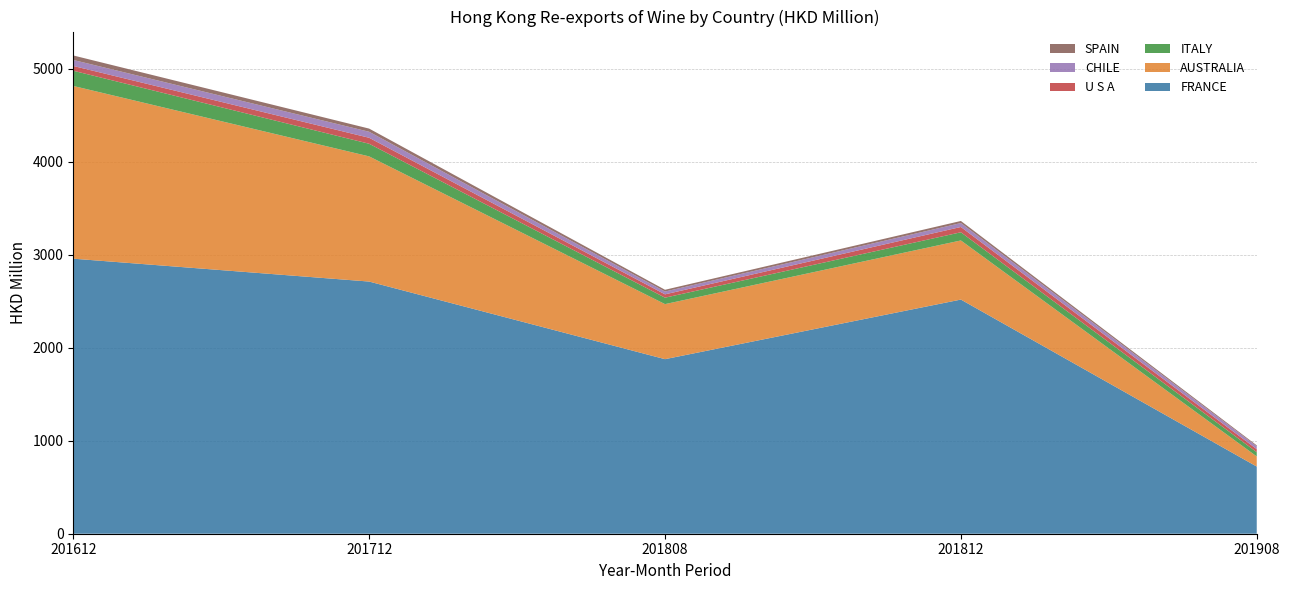

Reading right to left, transcribe all the data shown in this chart.

FRANCE: 201908=722.1	201812=2517.5	201808=1876.7	201712=2711.2	201612=2957.1
AUSTRALIA: 201908=108.9	201812=635.6	201808=591.9	201712=1345.7	201612=1857.0
ITALY: 201908=45.6	201812=88.0	201808=69.4	201712=135.9	201612=163.6
U S A: 201908=32.5	201812=56.9	201808=35.7	201712=64.3	201612=51.5
CHILE: 201908=30.8	201812=42.2	201808=30.2	201712=64.6	201612=64.5
SPAIN: 201908=10.2	201812=22.6	201808=19.1	201712=34.0	201612=48.4